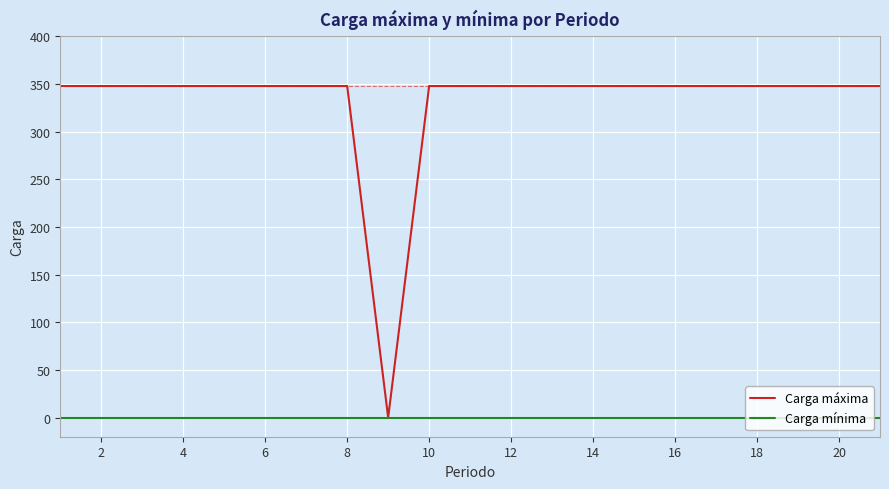

What is the maximum value shown in the chart?

348